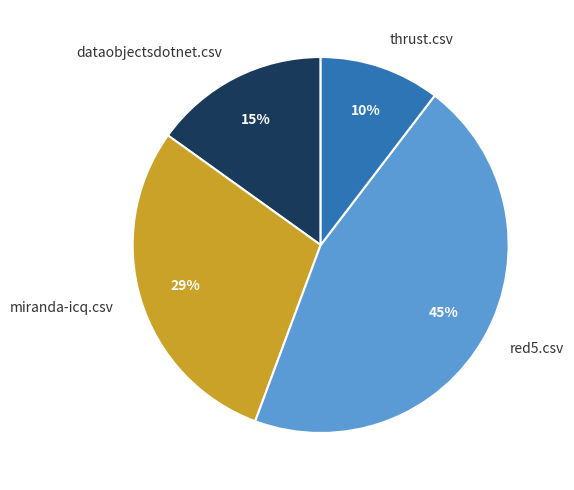

Is there a majority slice in this chart?

No